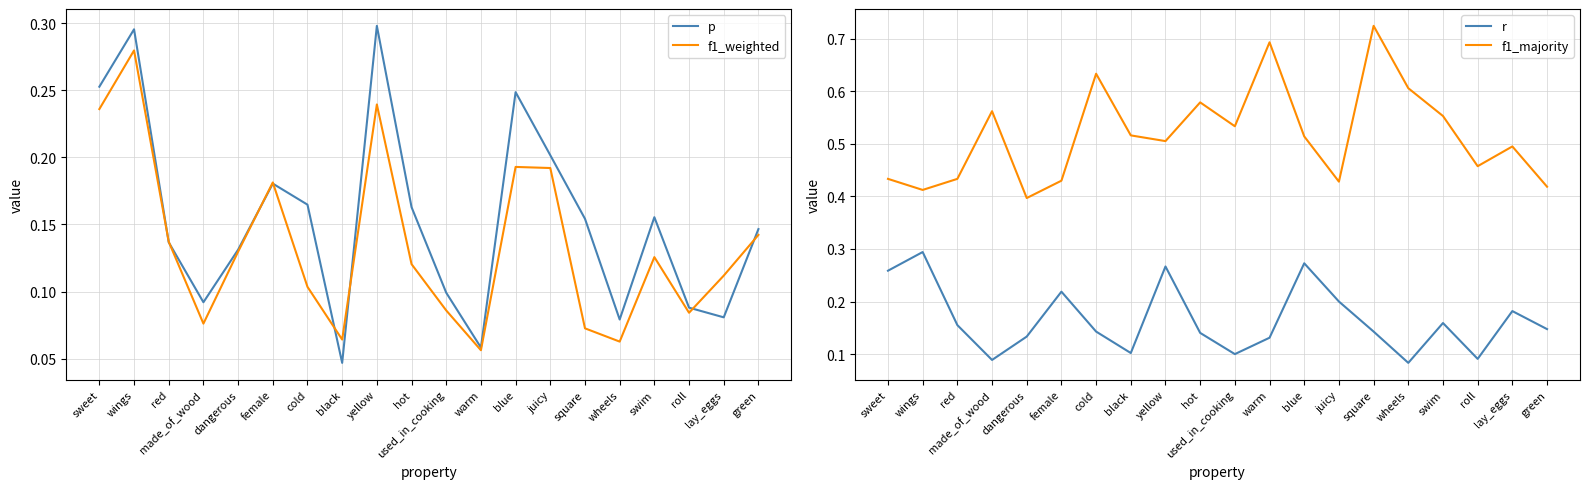

What is the difference between the maximum and second lowest values in the f1_majority series?

0.3